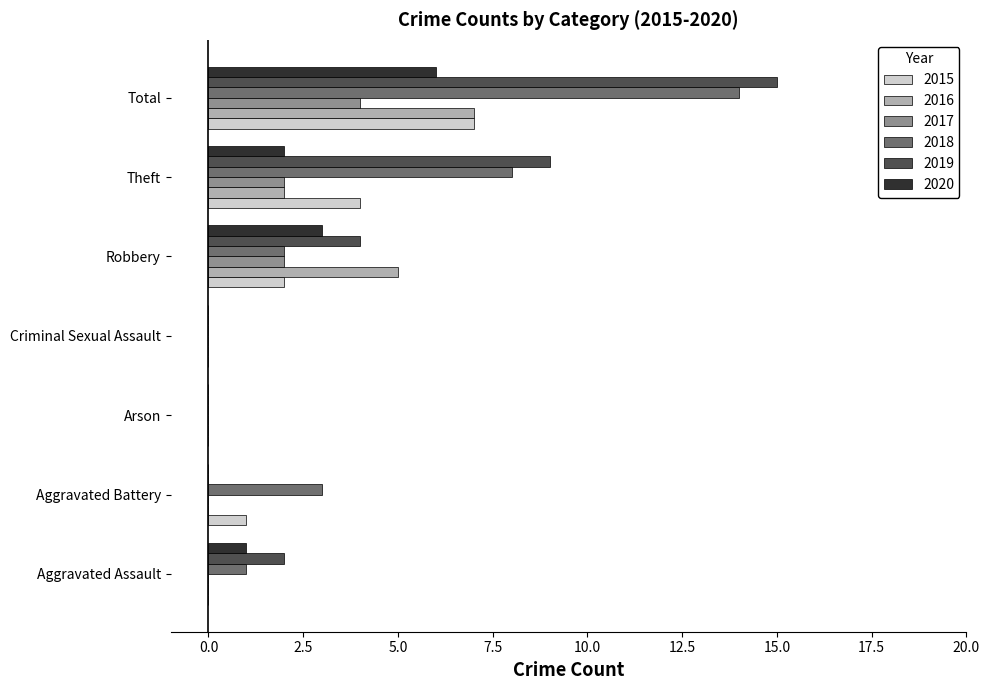

What is the total value across all series at Theft?

27